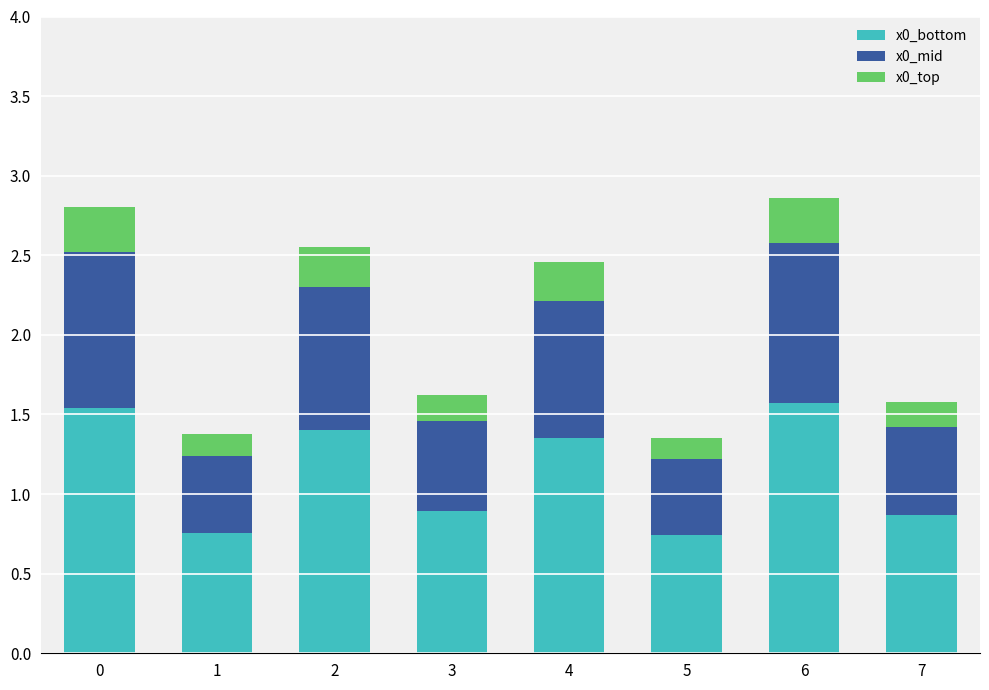

What is the total value across all series at 3?

1.6